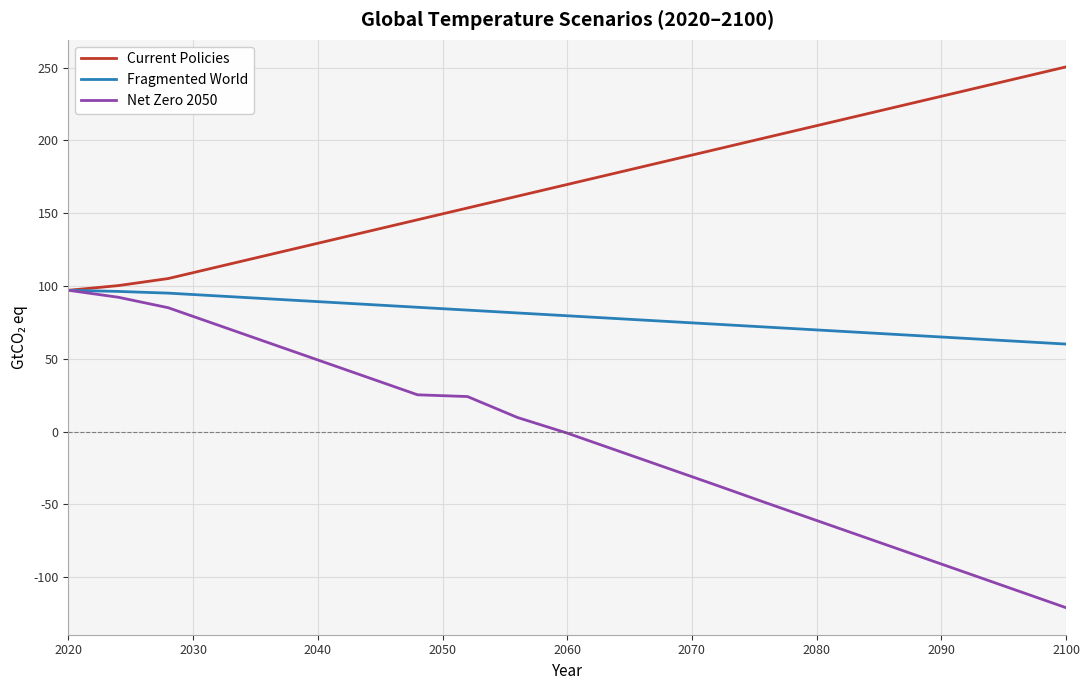

Which series has the largest range (max minus min)?

Net Zero 2050